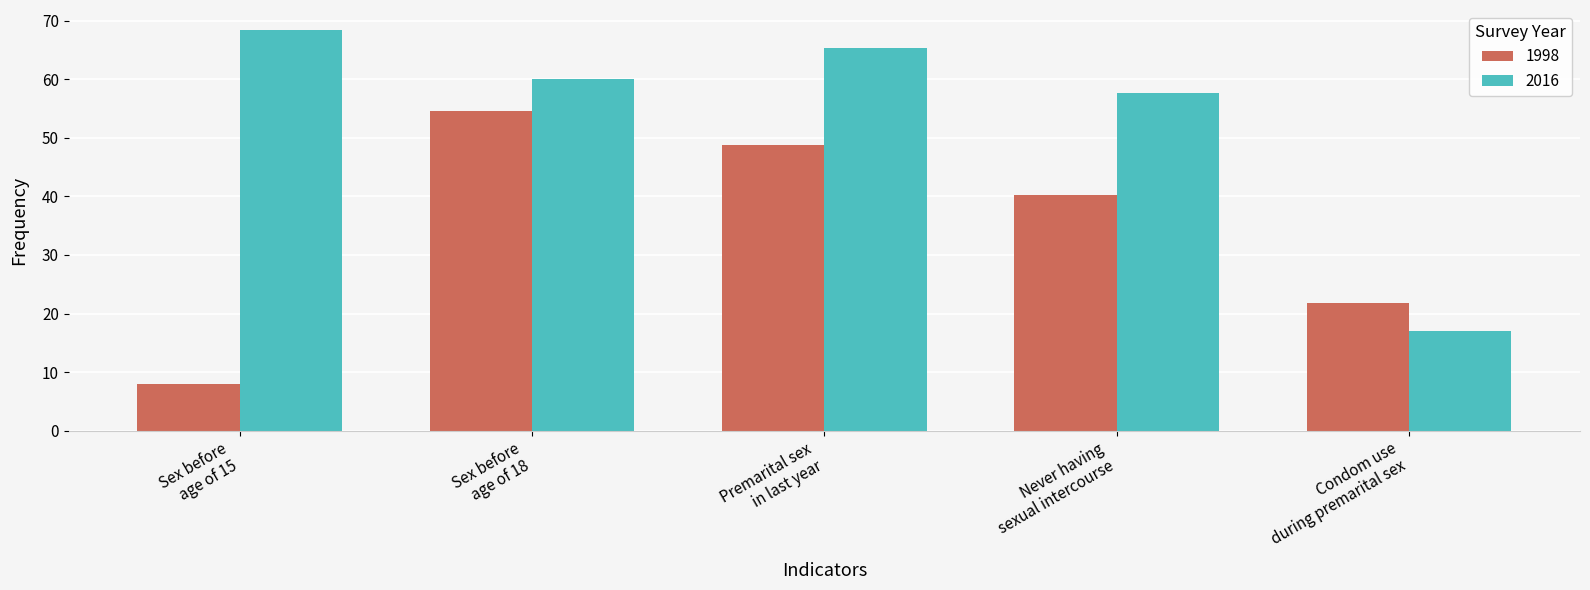

What is the spread (max minus min) of values at Condom use
during premarital sex?

4.8